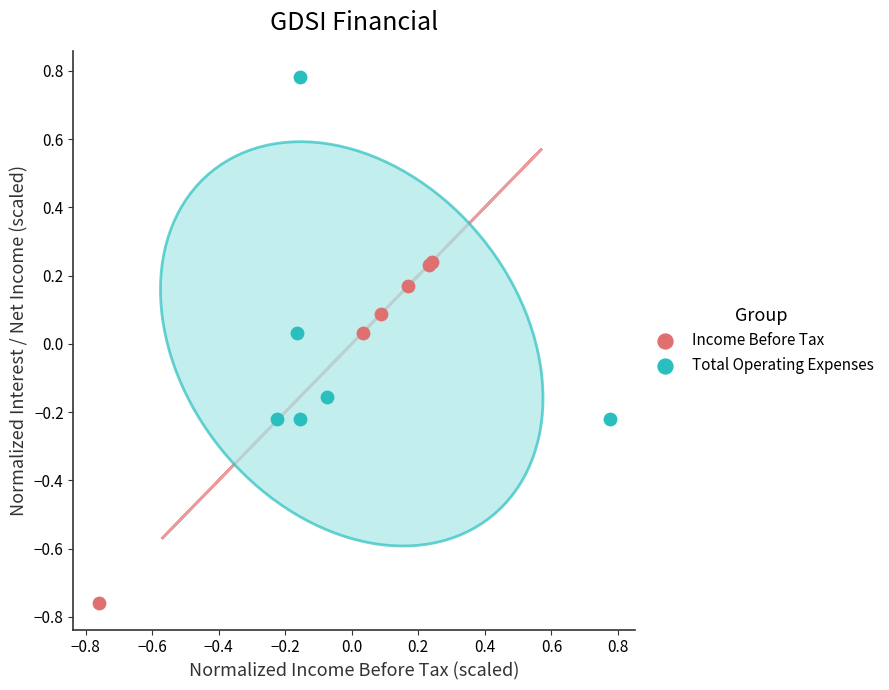

Which series reaches the minimum Y coordinate?

Income Before Tax